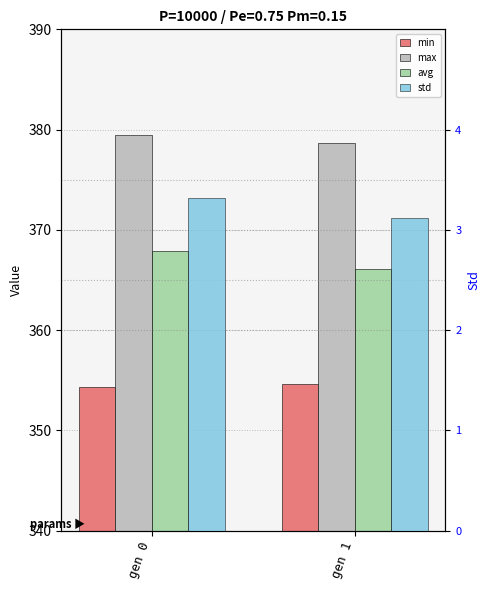

What is the value of the std bar at the 2nd from the left?

3.1